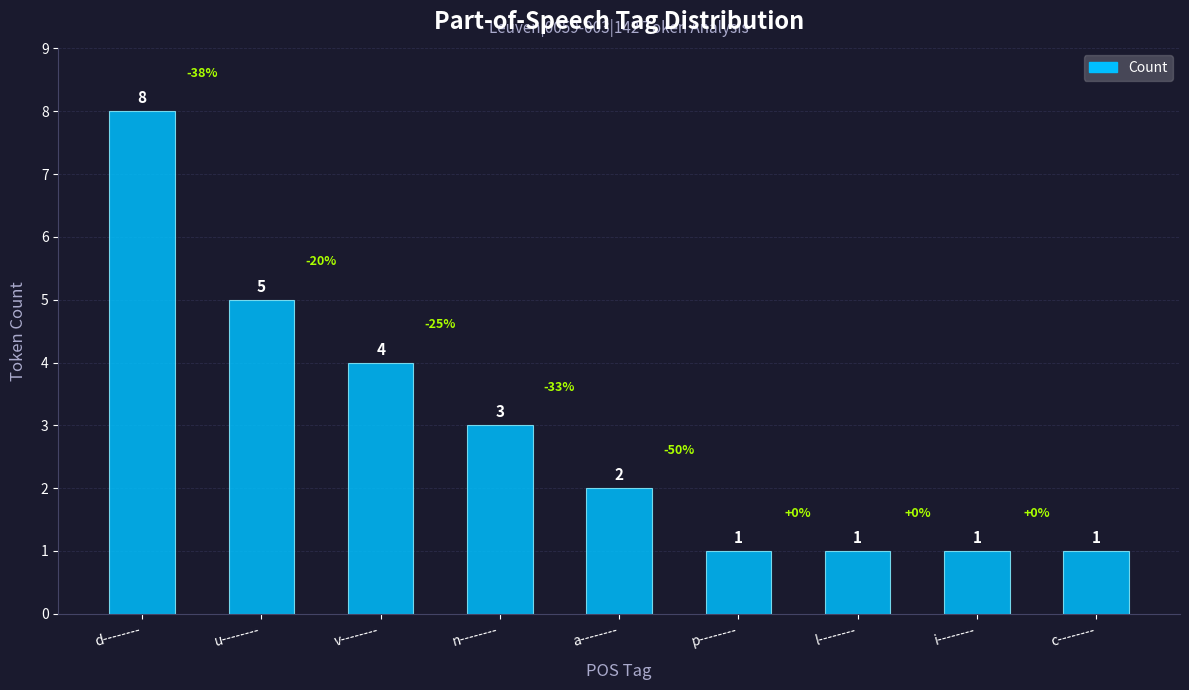

At which label does the data first exceed 2?

d--------